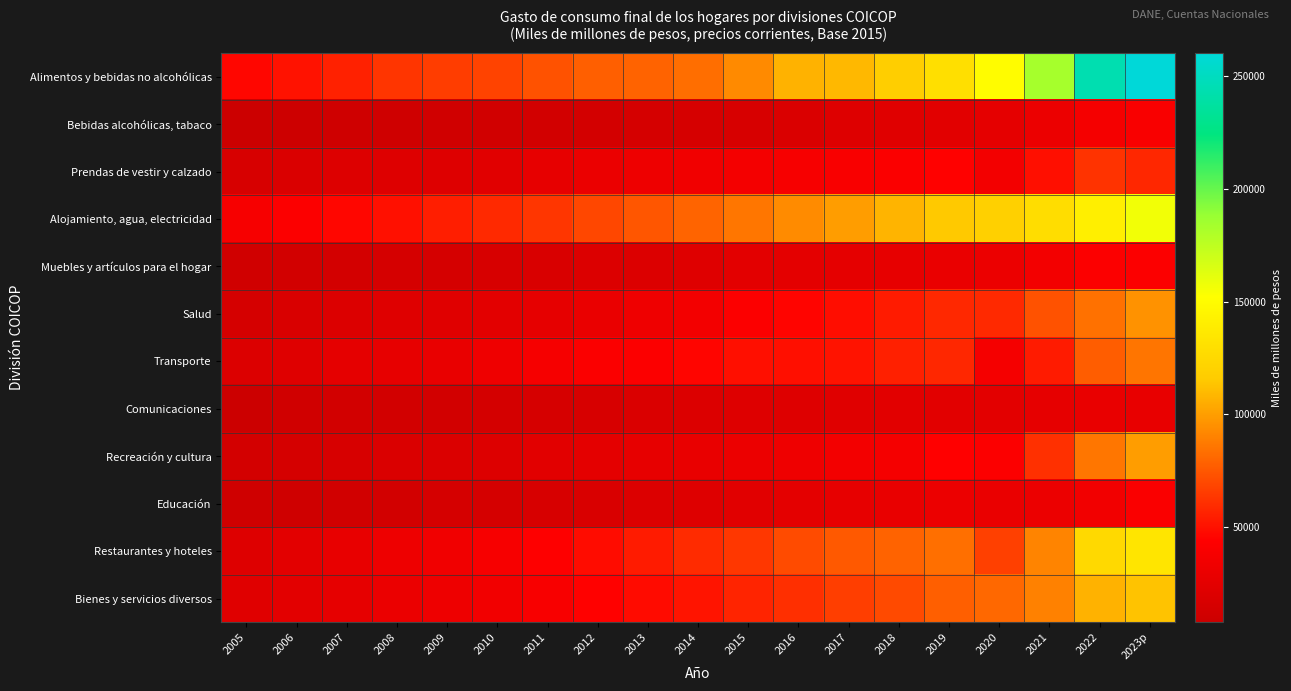

At how many categories does at least one series exceed 44087?

19